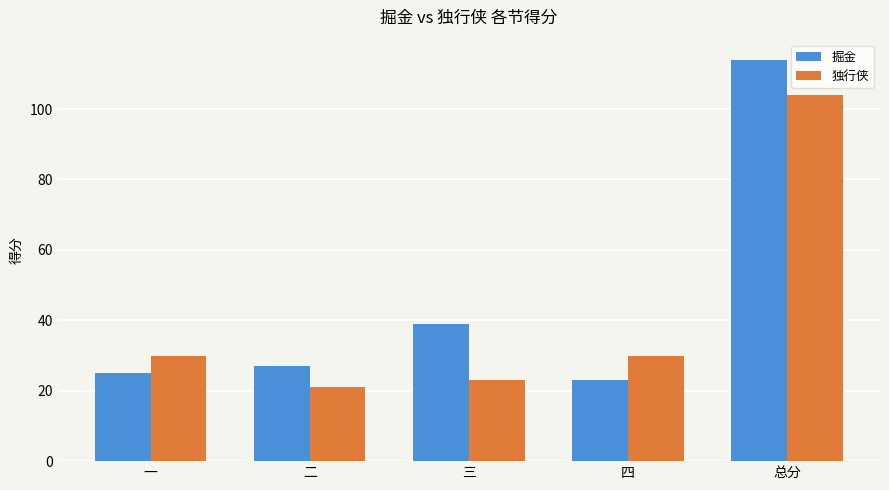

Is the value of 独行侠 at 三 greater than the value of 掘金 at 三?

No